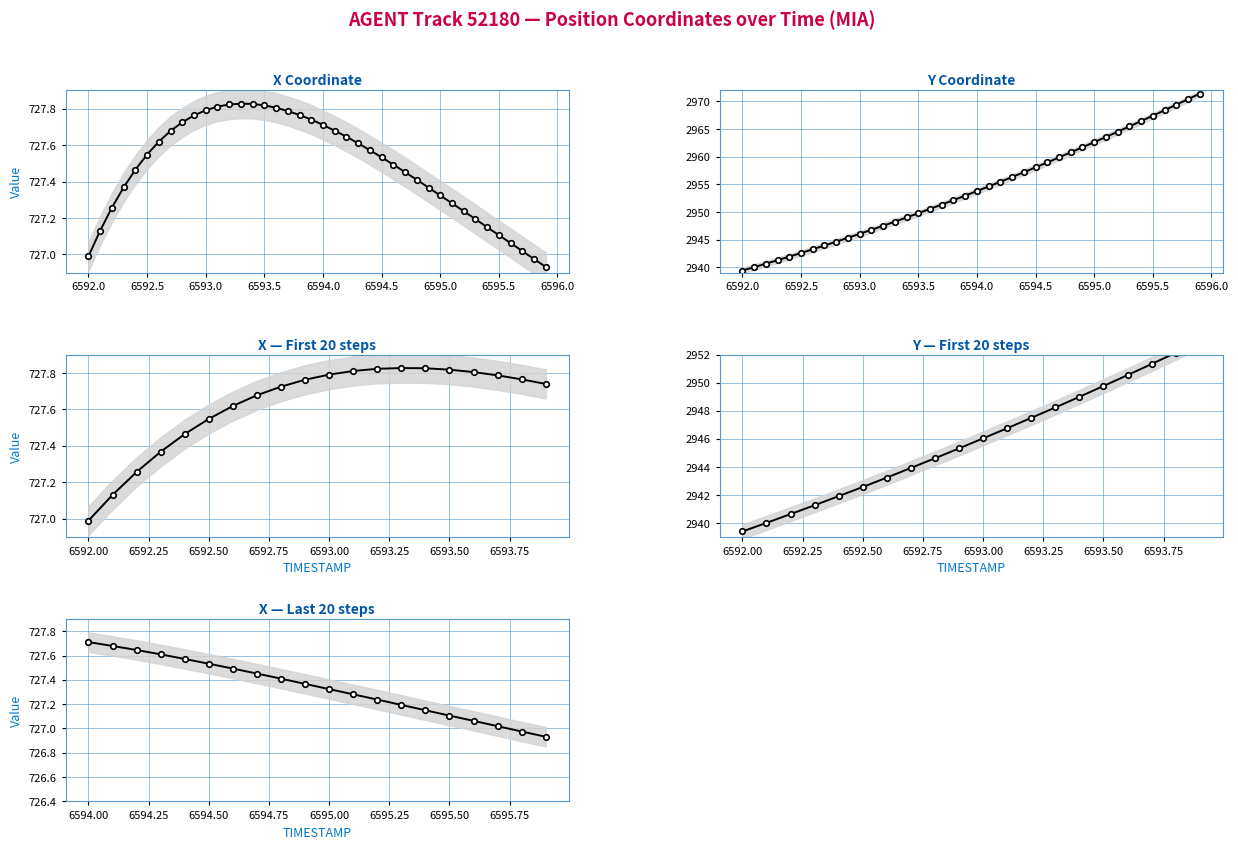

Which series has the largest total across all categories?

Y